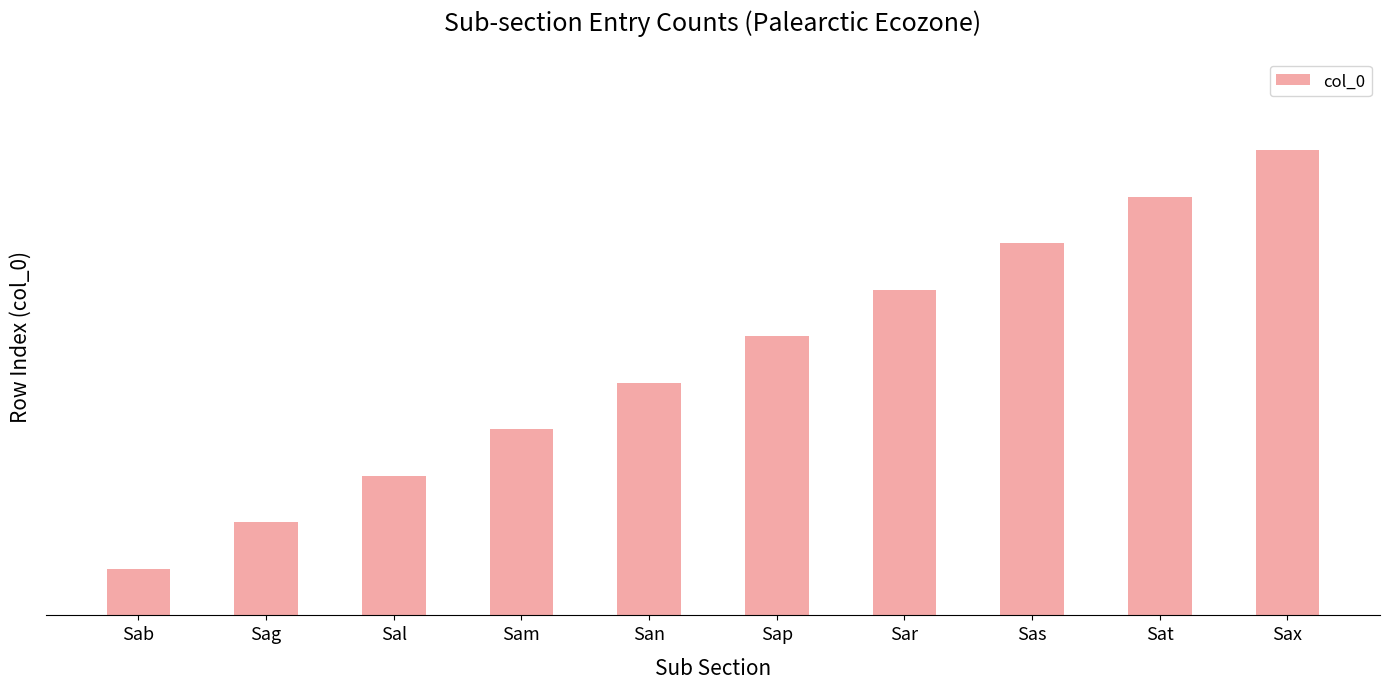

Which label corresponds to the largest value in the chart?

Sax